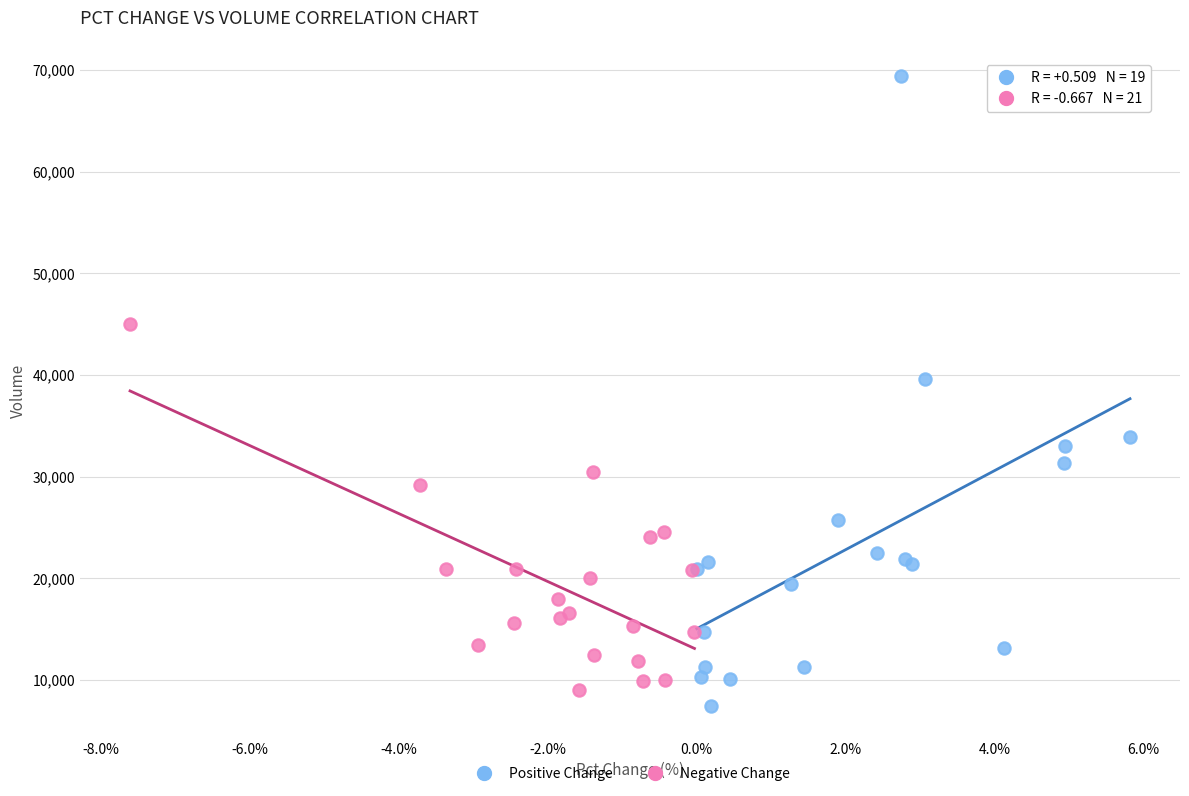

Which series has the widest spread of Y values?

Positive Change